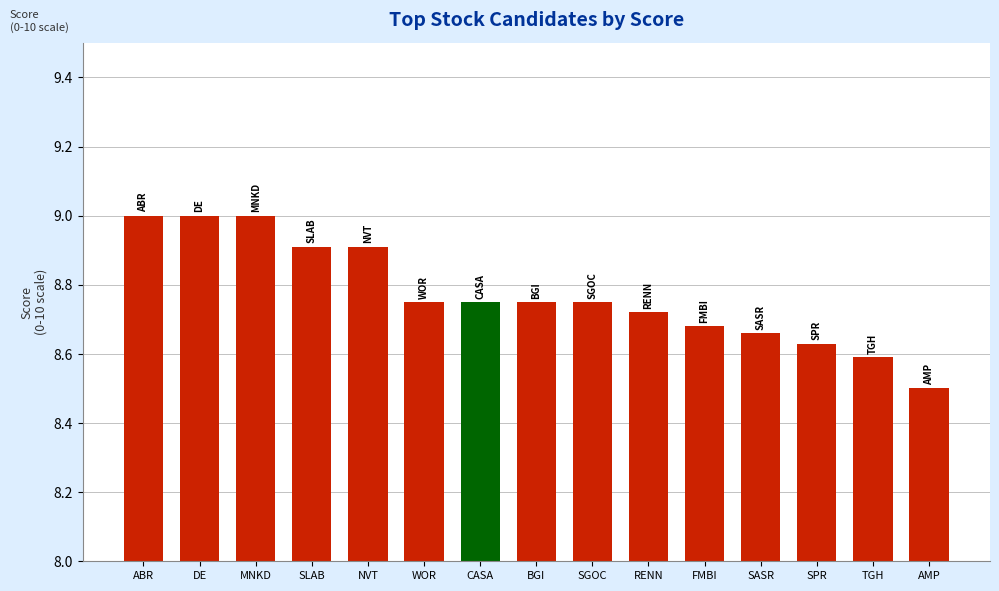

What is the label of the 8th bar from the right?

BGI